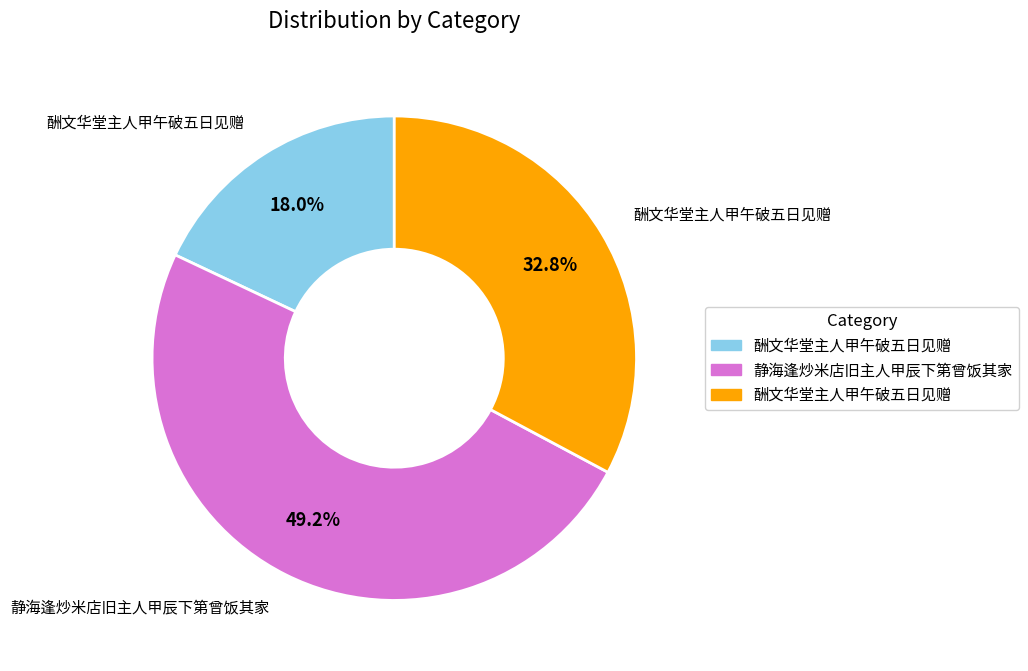

Is there any slice that represents more than half of the pie?

No